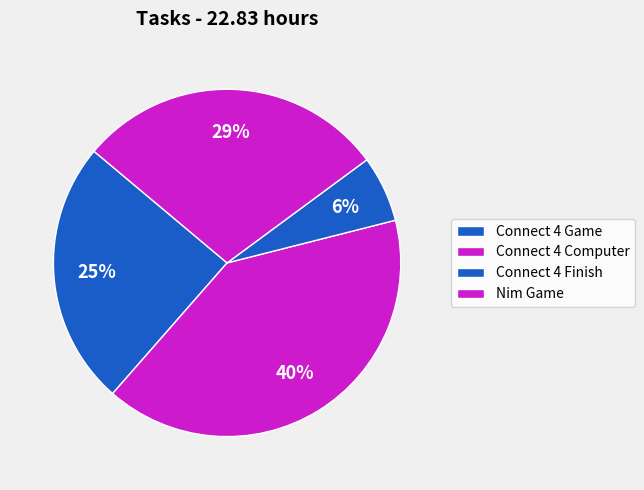

The Connect 4 Game slice represents 25% of the pie. True or false?

True